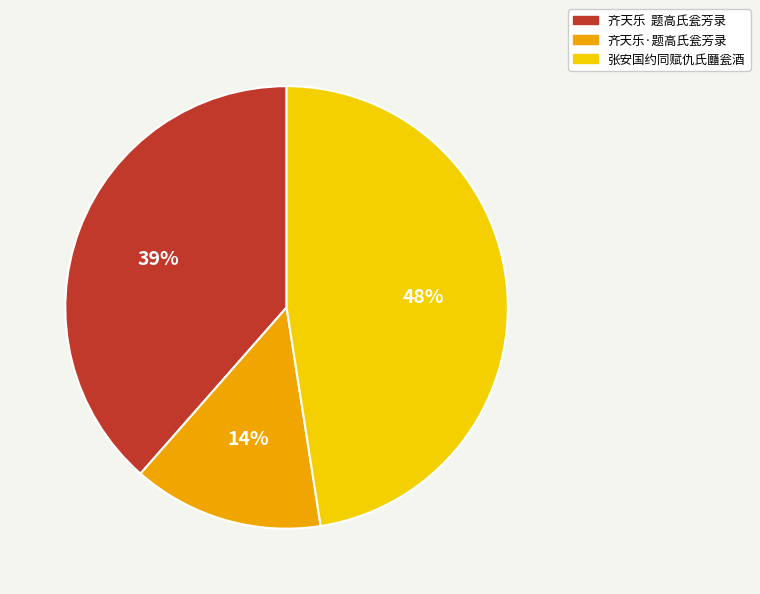

Is the sum of 齐天乐·题高氏瓮芳录 and 张安国约同赋仇氏㔶瓮酒 greater than half?

Yes